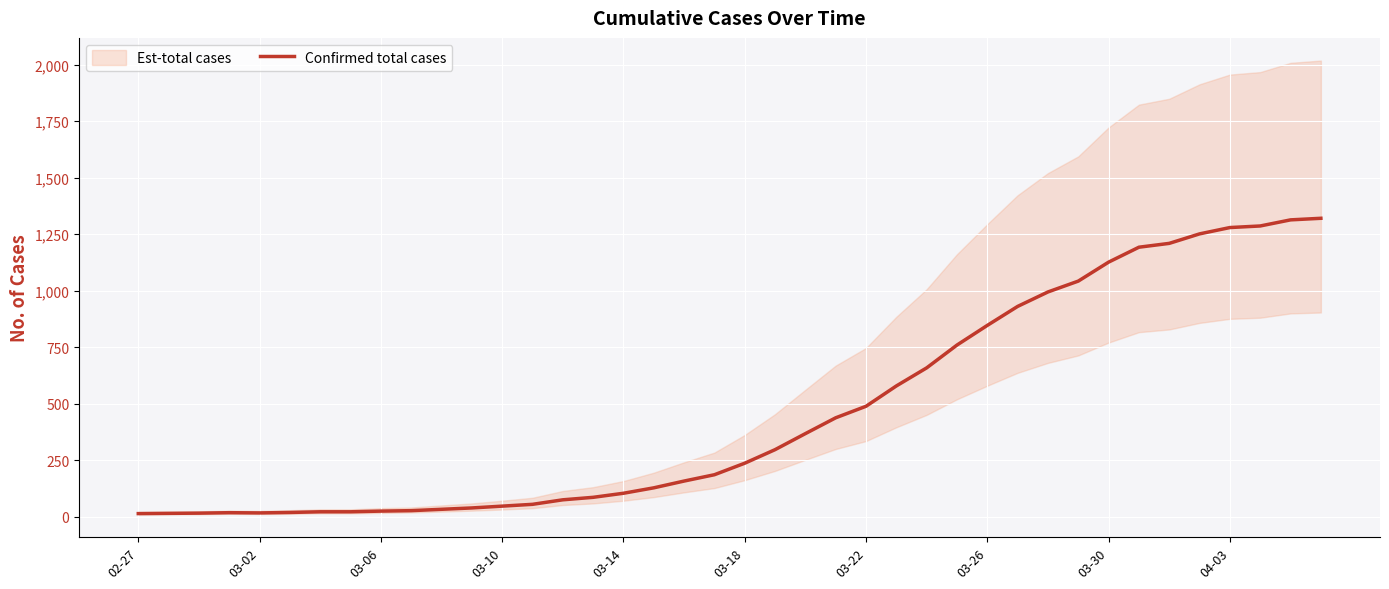

Which label corresponds to the smallest value in the chart?

02-27